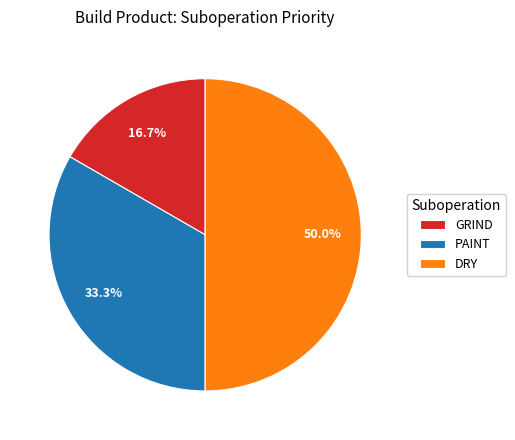

What is the largest slice in the pie chart?

DRY